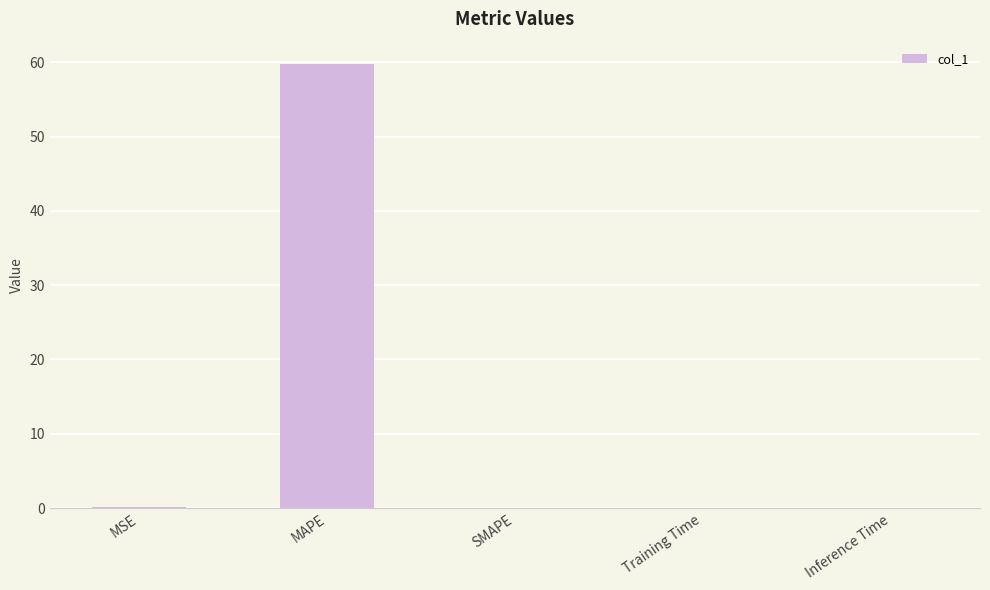

The chart shows a value of 0.0 at Inference Time. True or false?

True